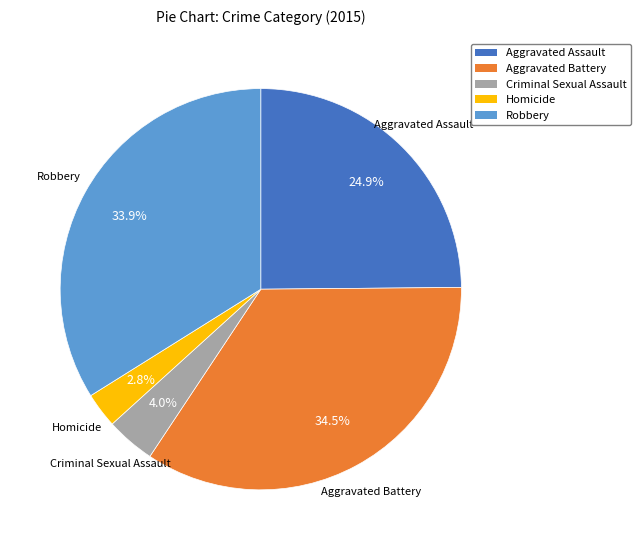

What is the largest slice in the pie chart?

Aggravated Battery